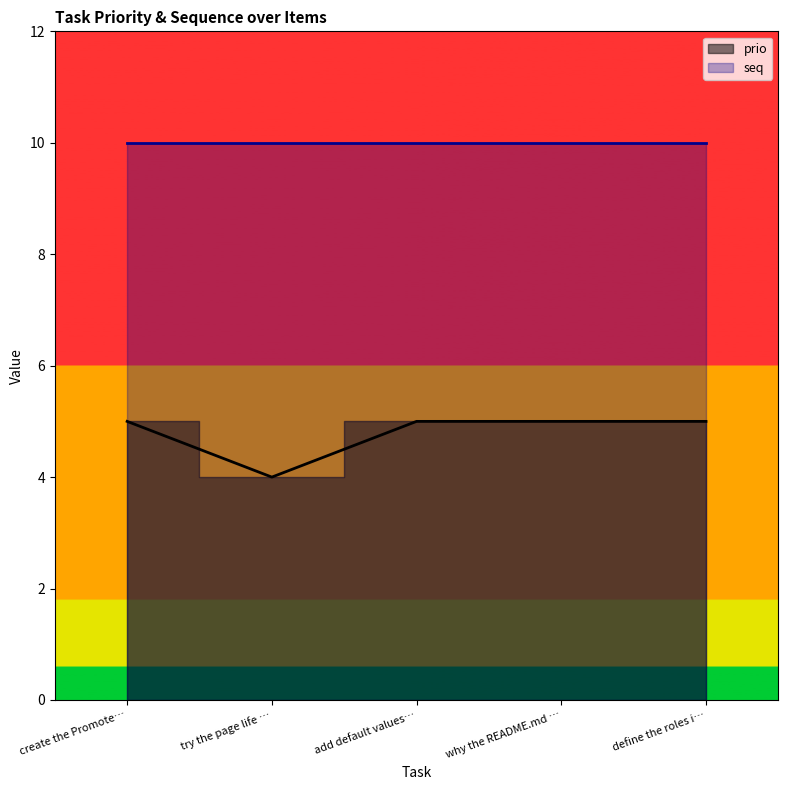

Where is the first local minimum?

try the page life …